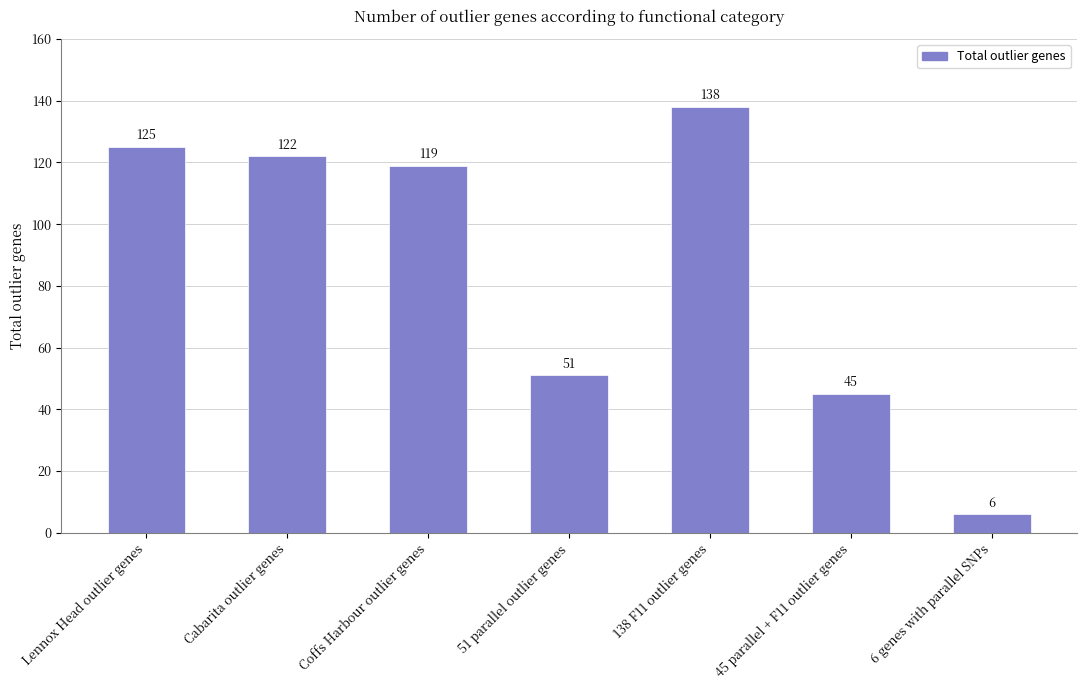

List the labels in order of value, largest first.

138 F11 outlier genes, Lennox Head outlier genes, Cabarita outlier genes, Coffs Harbour outlier genes, 51 parallel outlier genes, 45 parallel + F11 outlier genes, 6 genes with parallel SNPs